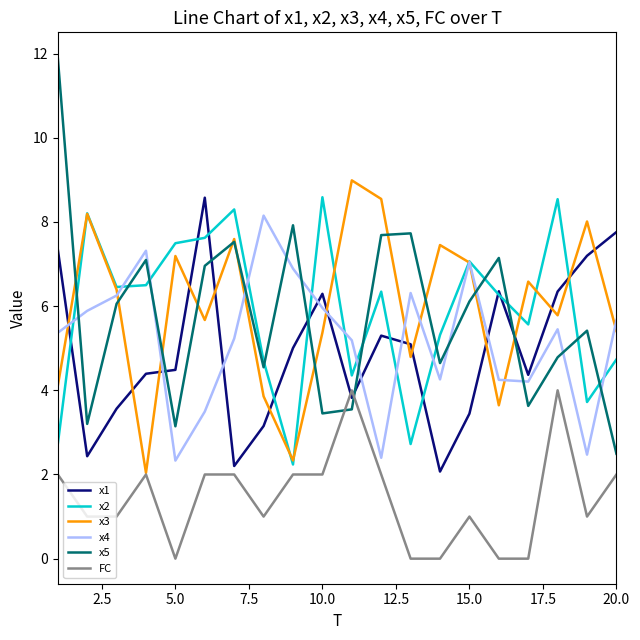

True or false: x1 and x5 cross at least once.

True